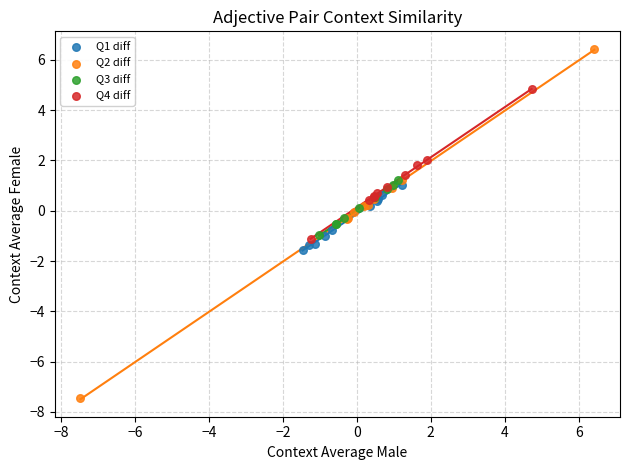

What are all the series names shown in the legend?

Q1 diff, Q2 diff, Q3 diff, Q4 diff